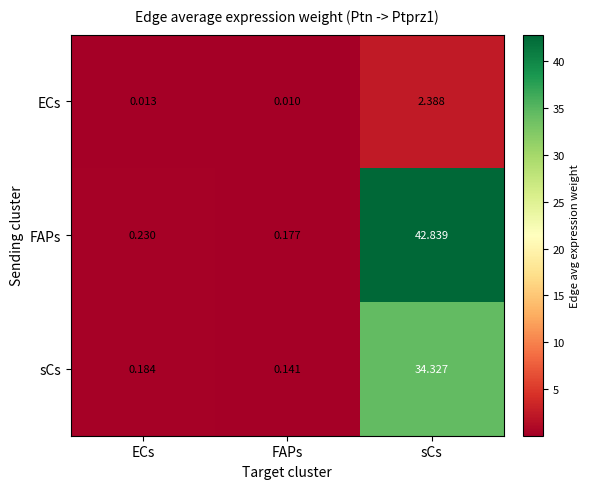

Which label corresponds to the largest value in the chart?

sCs